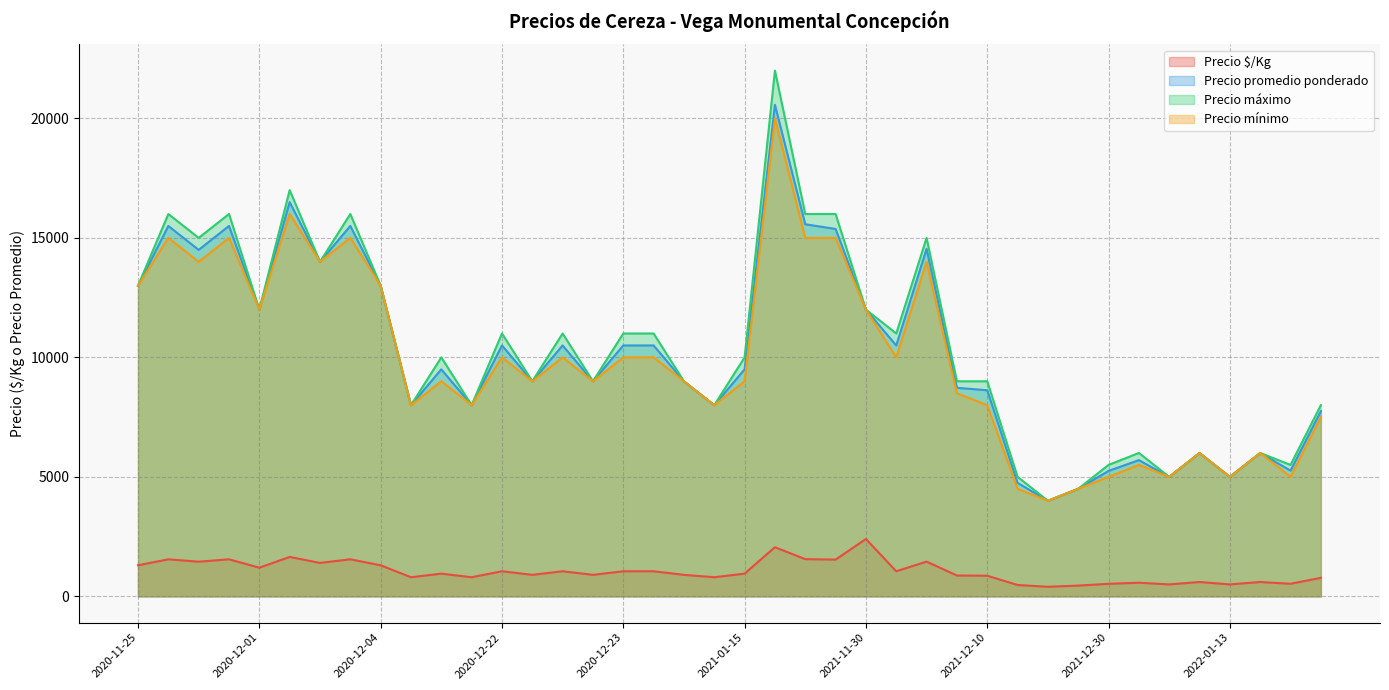

What is the difference between the maximum and minimum values in the Precio promedio ponderado series?

16571